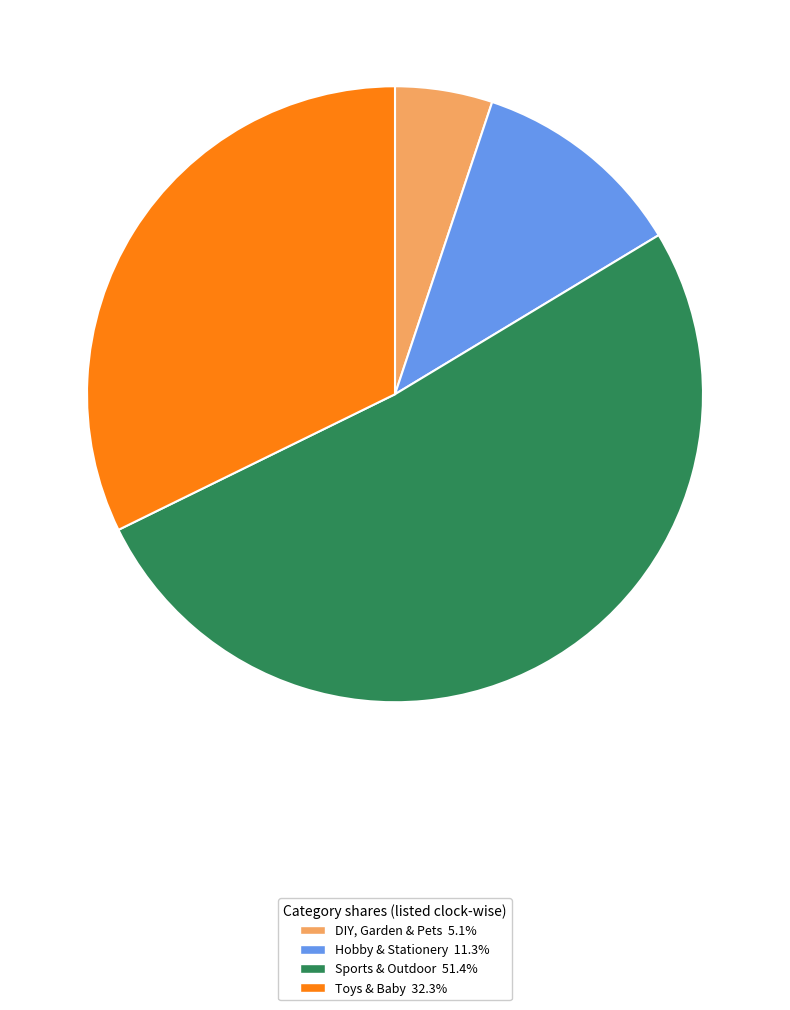

Count the number of slices in the pie.

4